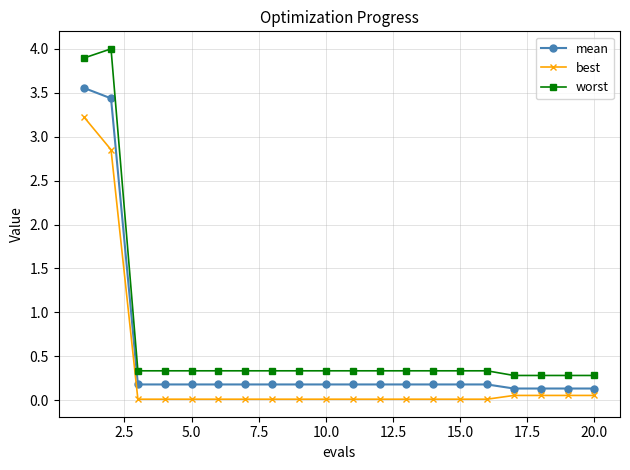

List the series in order of their overall mean, highest first.

worst, mean, best